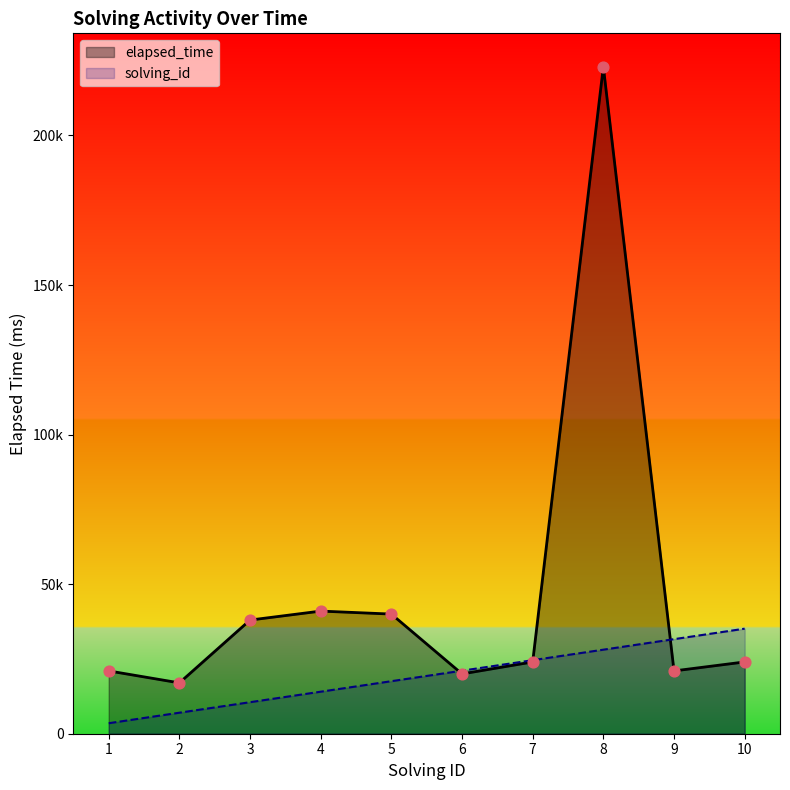

Which series contains the lowest Y value?

solving_id